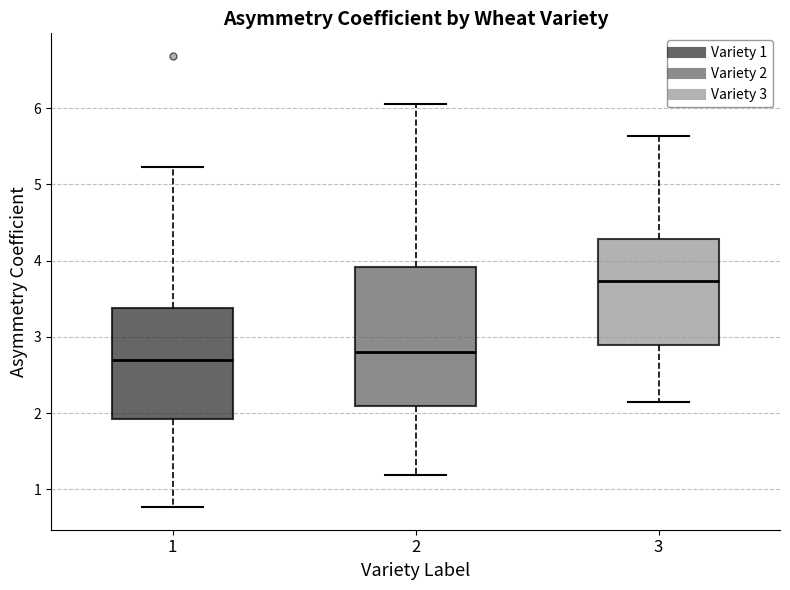

Reading left to right, read every box against the y-axis: the position of its median line, the range the box covers, and the ends of its whiskers. The values are not printed on the chart, so give them approximately, as read against the axis.

1: median 2.7, box 1.9 to 3.4, whiskers 0.8 to 5.2
2: median 2.8, box 2.1 to 3.9, whiskers 1.2 to 6.1
3: median 3.7, box 2.9 to 4.3, whiskers 2.1 to 5.6